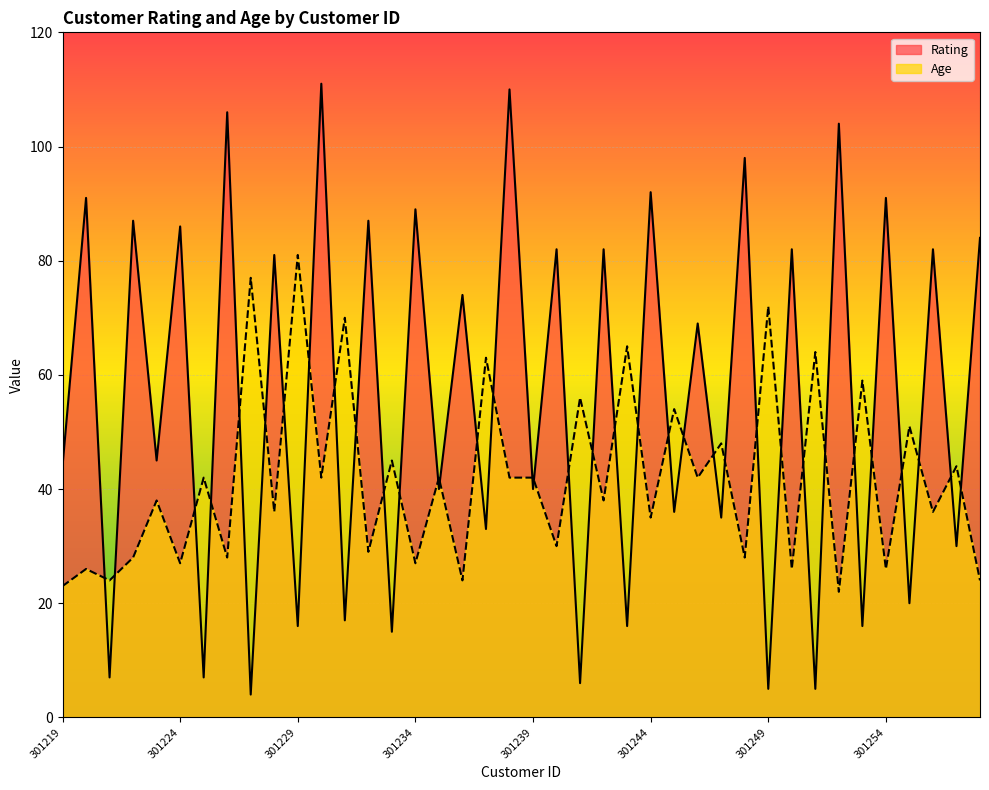

Where do Rating and Age first cross each other?

301220 and 301221